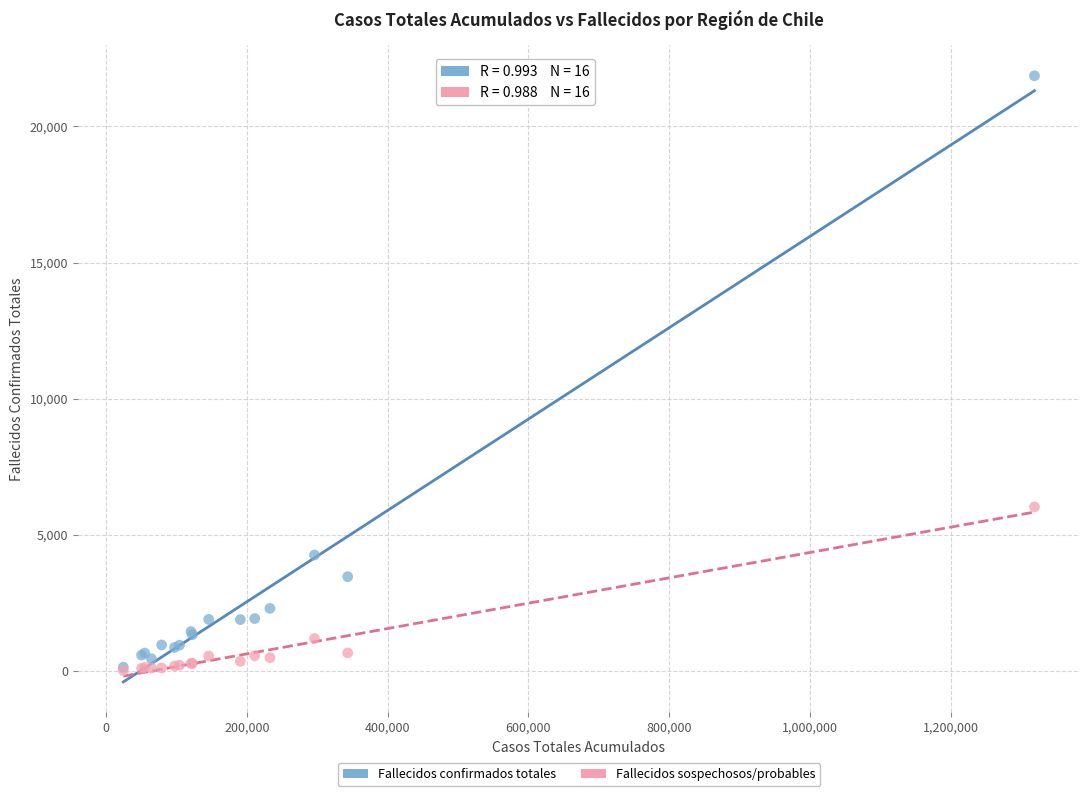

Across all series, what Y value is closest to 10940?

6031